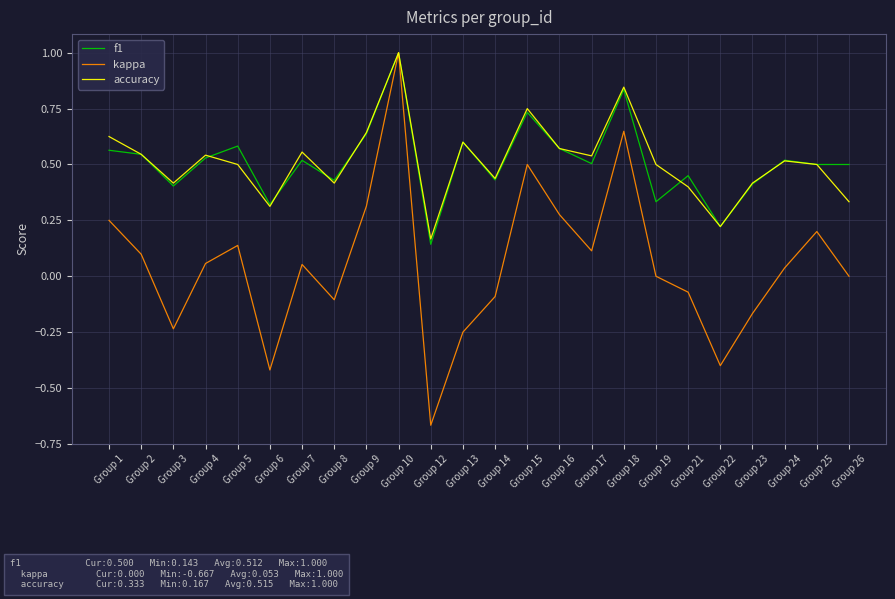

What is the greatest value displayed?

1.0